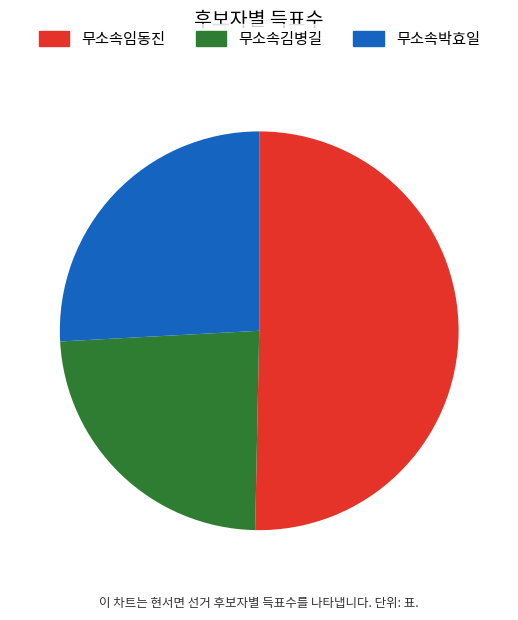

True or false: 무소속임동진 accounts for 50% of the total.

True